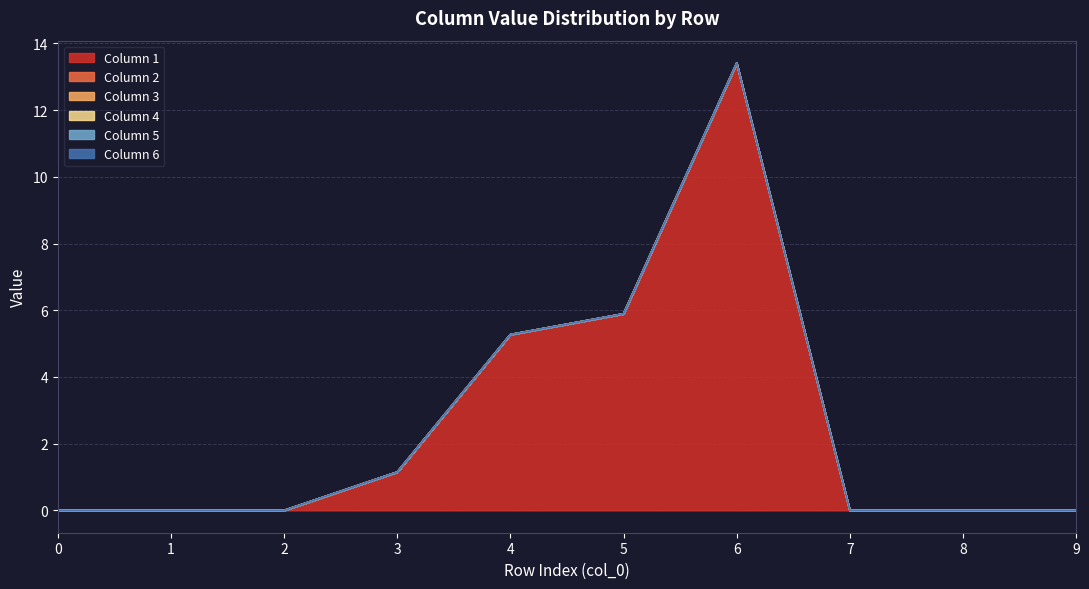

Rank the series at 9 from highest to lowest value.

1, 2, 3, 4, 5, 6